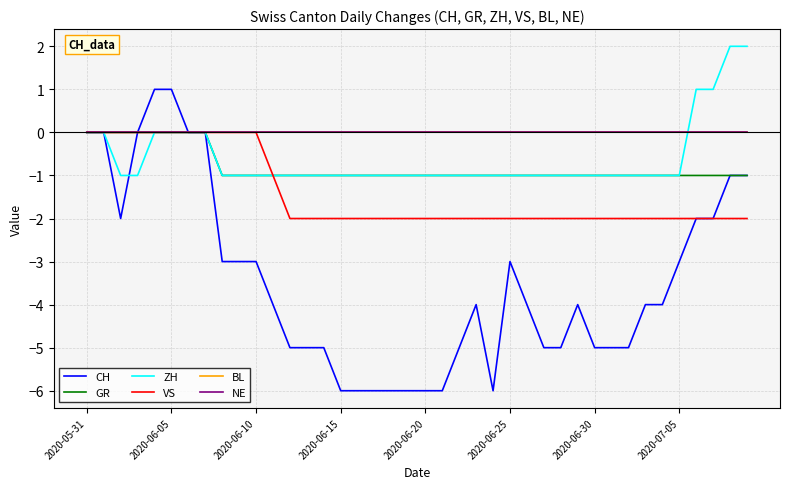

What is the label of the 1st point from the left?

2020-05-31